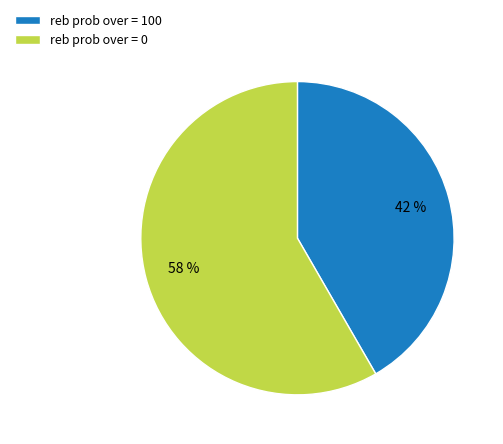

How many slices are in this pie chart?

2